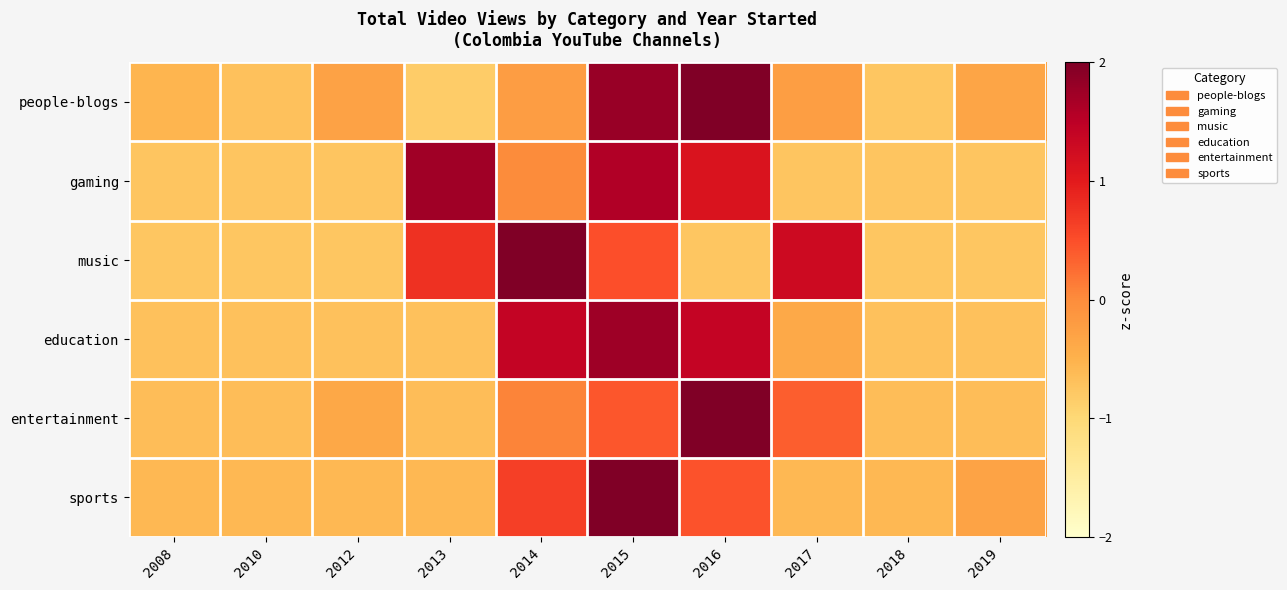

Reading right to left, what are all the values shown in this chart?

people-blogs: 2019=-0.3	2018=-0.8	2017=-0.2	2016=2.1	2015=1.8	2014=-0.2	2013=-0.8	2012=-0.3	2010=-0.7	2008=-0.5
gaming: 2019=-0.7	2018=-0.7	2017=-0.7	2016=1.1	2015=1.6	2014=0.0	2013=1.7	2012=-0.7	2010=-0.7	2008=-0.7
music: 2019=-0.8	2018=-0.8	2017=1.3	2016=-0.8	2015=0.5	2014=2.0	2013=0.8	2012=-0.8	2010=-0.8	2008=-0.8
education: 2019=-0.7	2018=-0.7	2017=-0.4	2016=1.4	2015=1.7	2014=1.4	2013=-0.7	2012=-0.7	2010=-0.7	2008=-0.7
entertainment: 2019=-0.6	2018=-0.6	2017=0.4	2016=2.7	2015=0.4	2014=0.1	2013=-0.6	2012=-0.4	2010=-0.6	2008=-0.6
sports: 2019=-0.3	2018=-0.6	2017=-0.6	2016=0.5	2015=2.7	2014=0.6	2013=-0.6	2012=-0.6	2010=-0.6	2008=-0.6